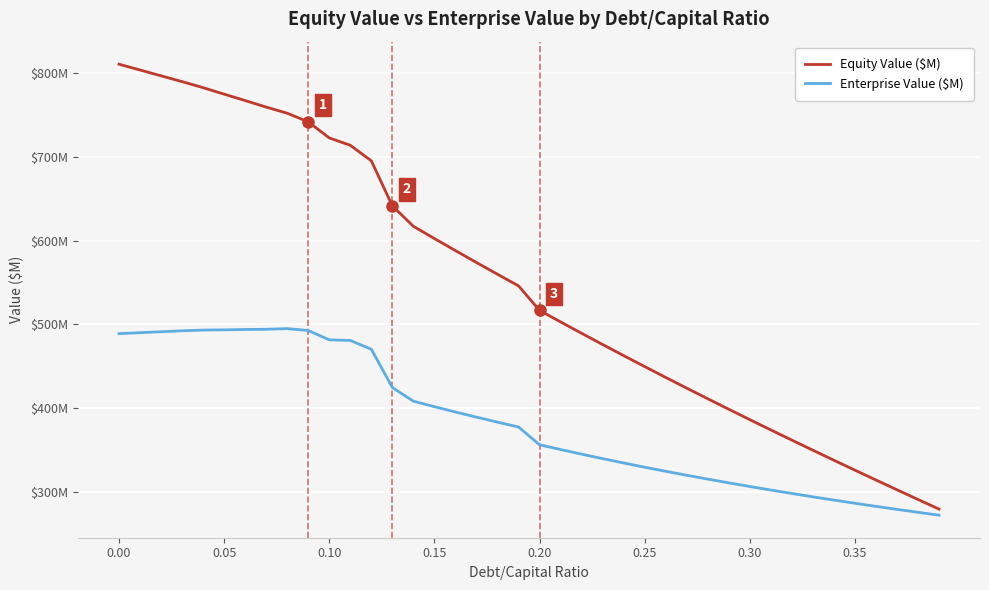

Is this an area chart (filled region under the line)?

No